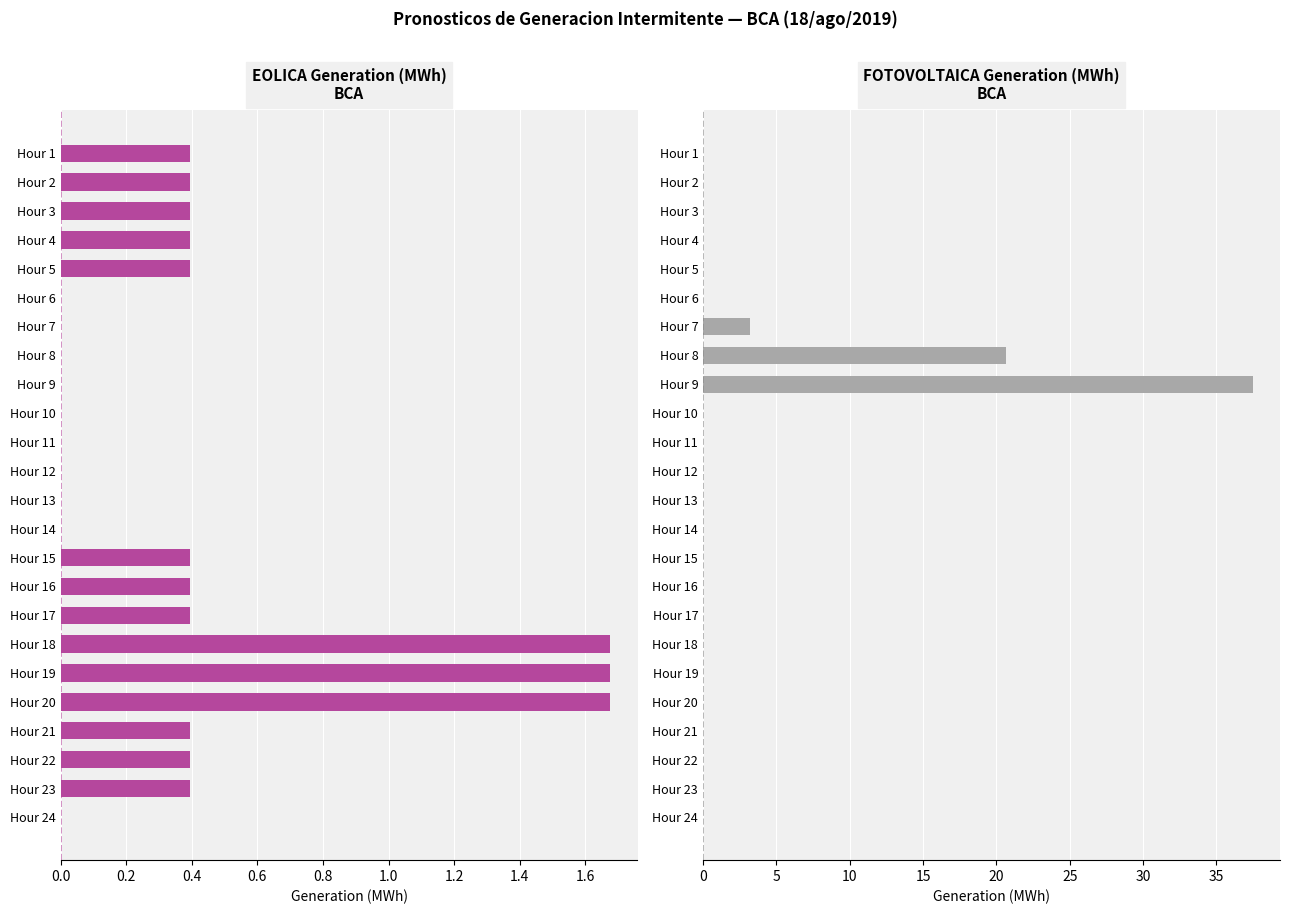

Count the EOLICA values in the range 0 to 1.

21